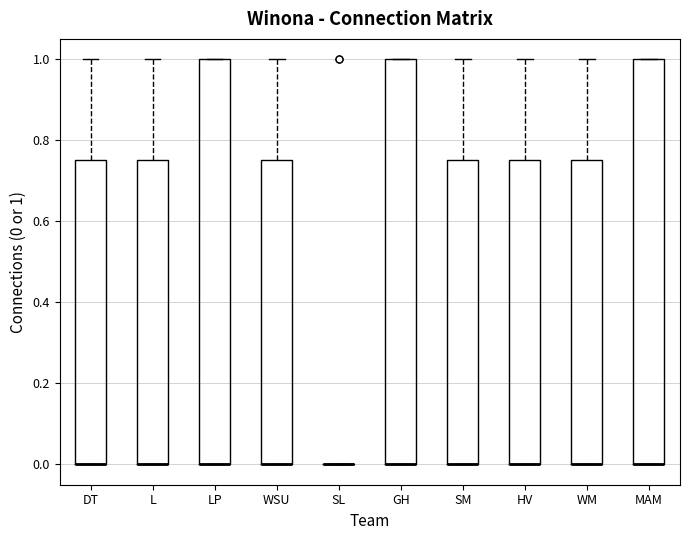

Reading left to right, transcribe this box plot: for each box, give where its median line is, the range the box spans, and where its two whiskers end, as read against the y-axis. The values are not printed on the chart, so give them approximately, as read against the axis.

DT: median 0.00 (drawn on the box's lower edge), box 0.00 to 0.76, whiskers 0.00 to 1.00
L: median 0.00 (drawn on the box's lower edge), box 0.00 to 0.76, whiskers 0.00 to 1.00
LP: median 0.00 (drawn on the box's lower edge), box 0.00 to 1.00, whiskers 0.00 to 1.00
WSU: median 0.00 (drawn on the box's lower edge), box 0.00 to 0.76, whiskers 0.00 to 1.00
SL: box collapsed to a line at 0.00, whiskers 0.00 to 0.00
GH: median 0.00 (drawn on the box's lower edge), box 0.00 to 1.00, whiskers 0.00 to 1.00
SM: median 0.00 (drawn on the box's lower edge), box 0.00 to 0.76, whiskers 0.00 to 1.00
HV: median 0.00 (drawn on the box's lower edge), box 0.00 to 0.76, whiskers 0.00 to 1.00
WM: median 0.00 (drawn on the box's lower edge), box 0.00 to 0.76, whiskers 0.00 to 1.00
MAM: median 0.00 (drawn on the box's lower edge), box 0.00 to 1.00, whiskers 0.00 to 1.00